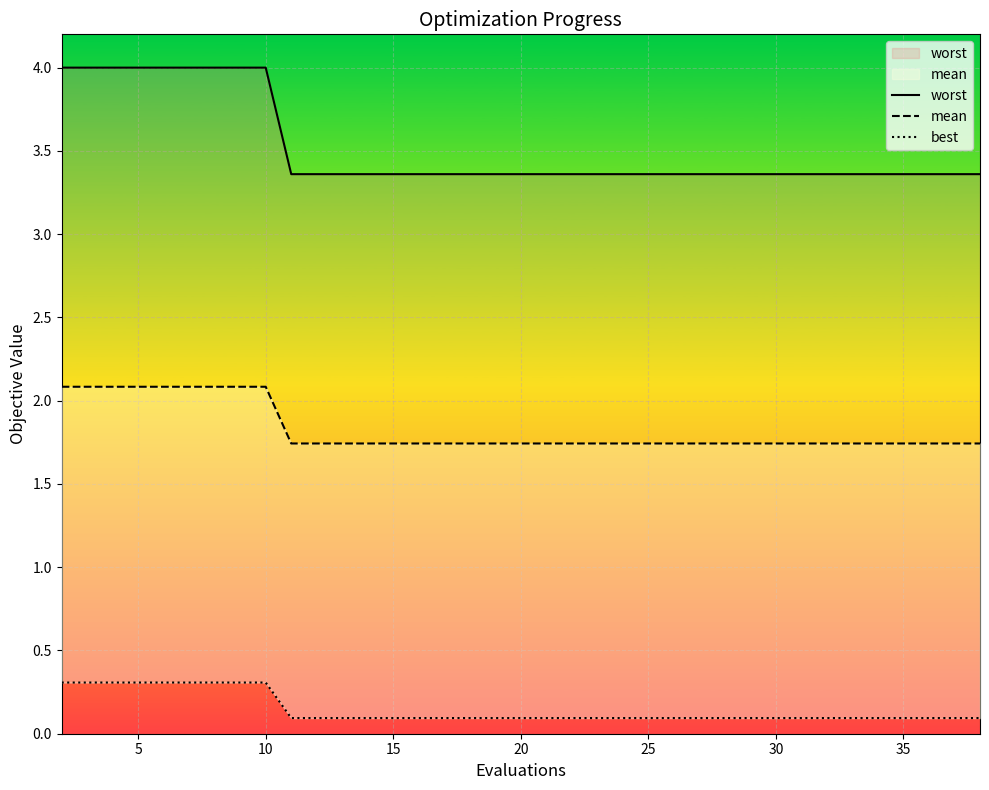

Reading left to right, list all the values displayed in this chart.

worst: 4.0	4.0	4.0	4.0	4.0	3.4	3.4	3.4	3.4	3.4	3.4	3.4	3.4	3.4	3.4	3.4	3.4	3.4	3.4	3.4
mean: 2.1	2.1	2.1	2.1	2.1	1.7	1.7	1.7	1.7	1.7	1.7	1.7	1.7	1.7	1.7	1.7	1.7	1.7	1.7	1.7
best: 0.3	0.3	0.3	0.3	0.3	0.1	0.1	0.1	0.1	0.1	0.1	0.1	0.1	0.1	0.1	0.1	0.1	0.1	0.1	0.1